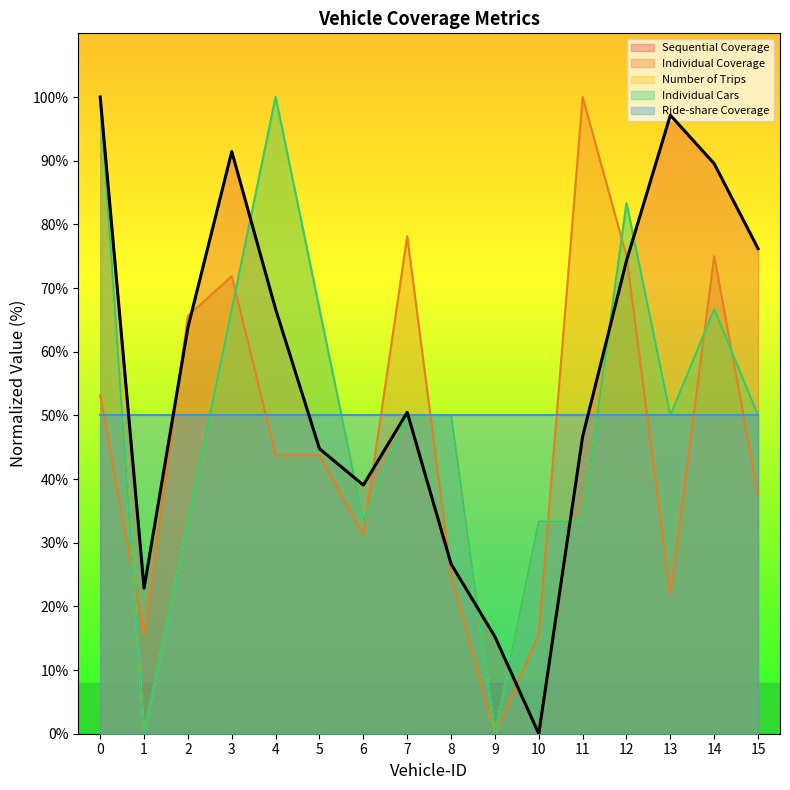

List the labels in order of Sequential Coverage value, largest first.

0, 13, 3, 14, 15, 12, 4, 2, 7, 11, 5, 6, 8, 1, 9, 10